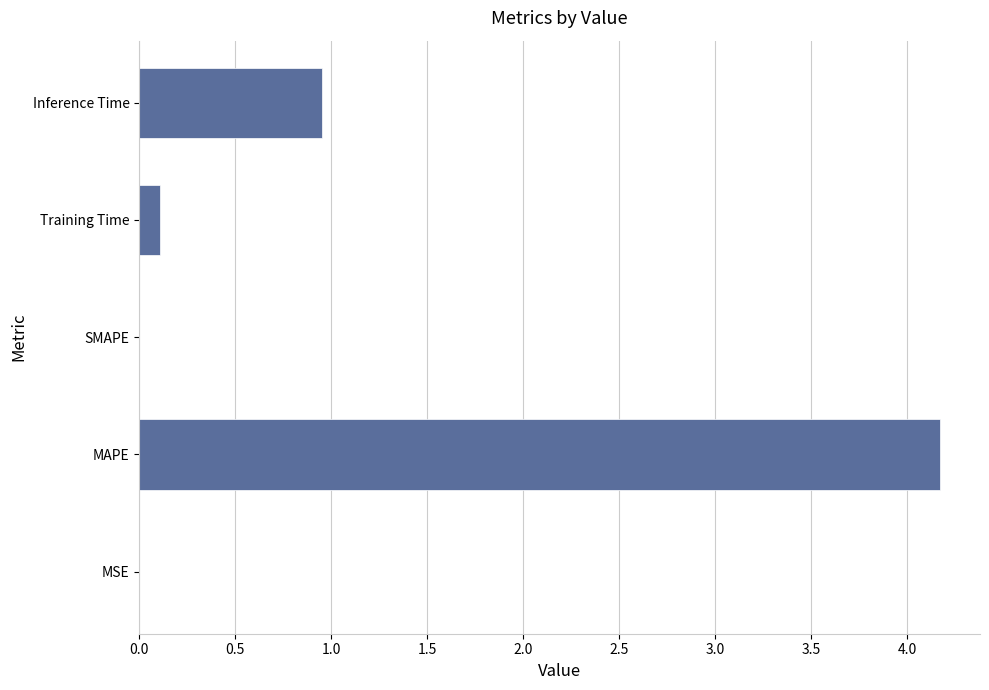

What is the sum of all values?

5.2